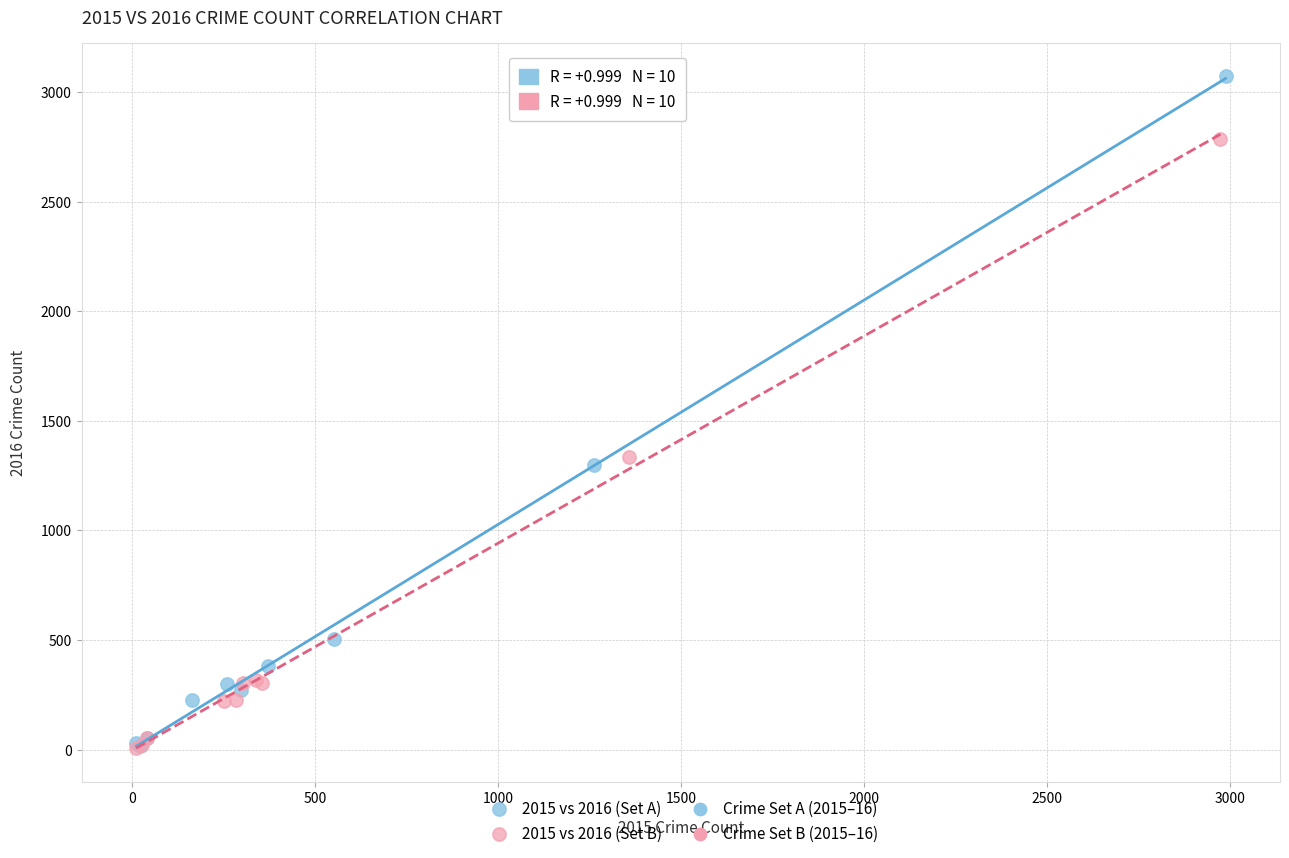

Which series contains the highest Y value?

2015 vs 2016 (Set A)